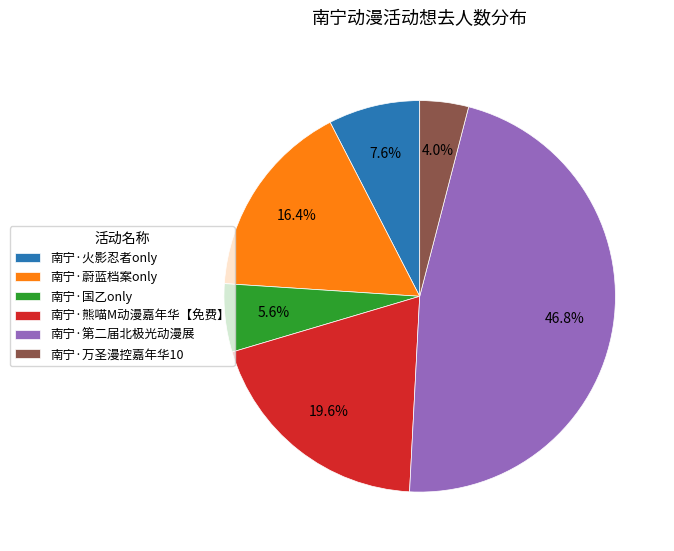

How much of the chart is everything except 南宁·熊喵M动漫嘉年华【免费】?

80.4%